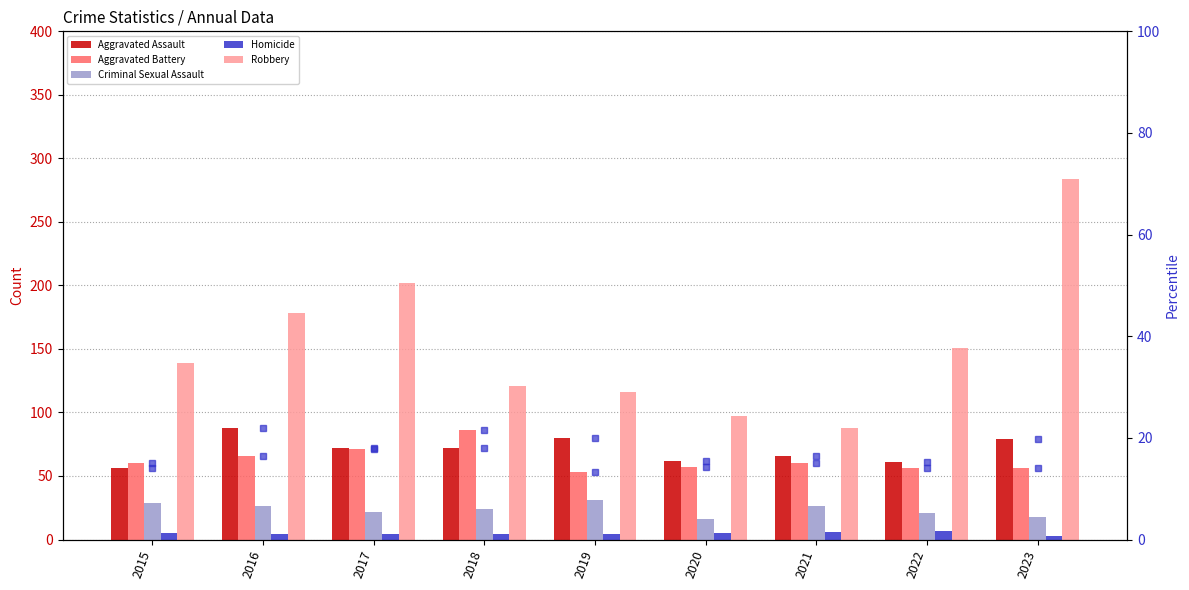

Is it true that Criminal Sexual Assault equals 18.0 at 2023?

True